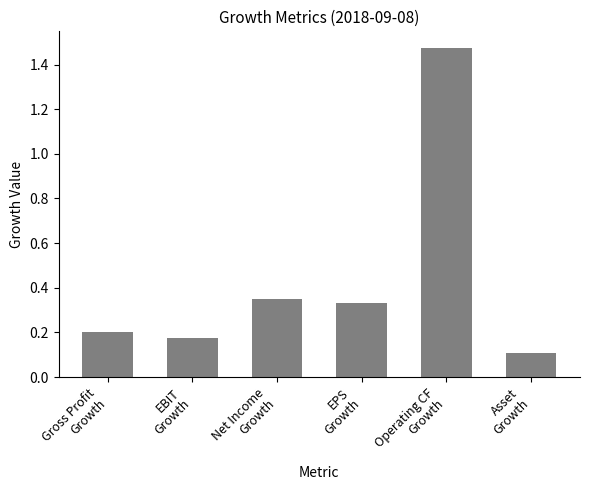

Rank the categories by value from lowest to highest.

Asset
Growth, EBIT
Growth, Gross Profit
Growth, EPS
Growth, Net Income
Growth, Operating CF
Growth